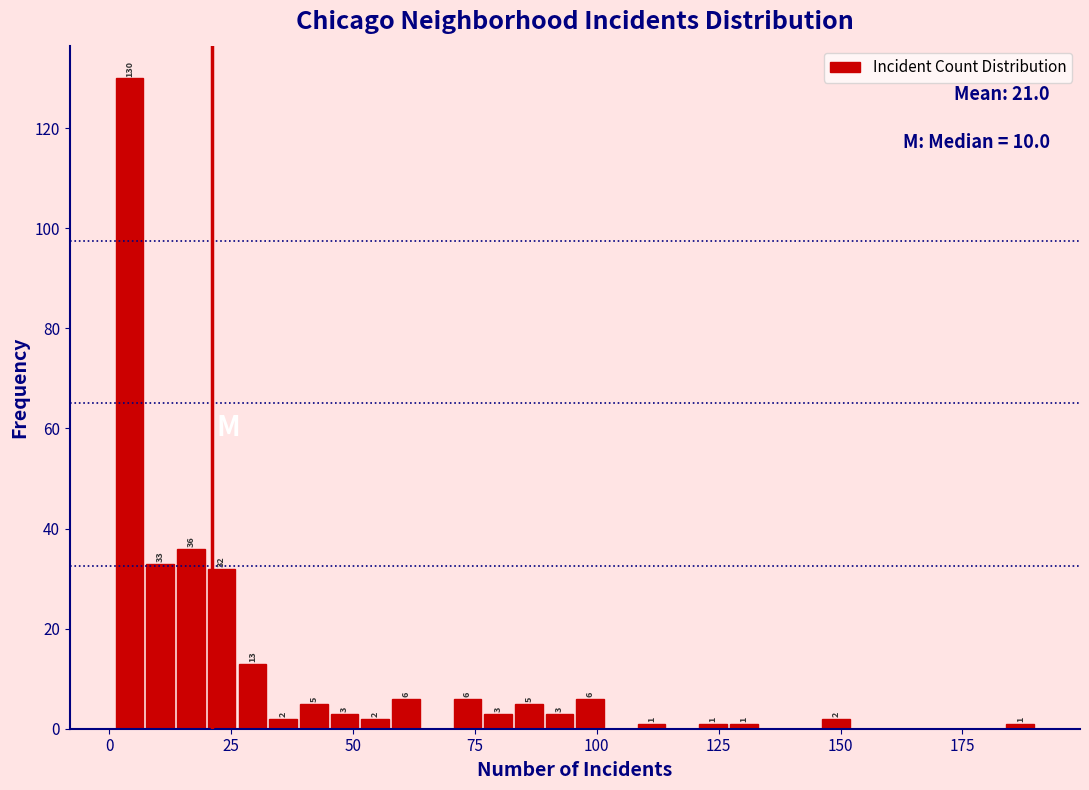

Around what value on the x-axis is the tallest bar? Give the approximate position of its centre, as read against the axis.

5